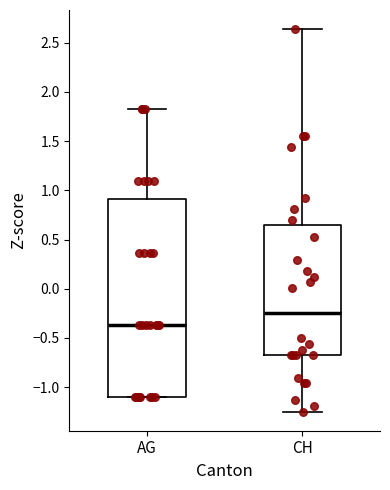

Where does the upper whisker of the box for AG end on the y-axis? The values are not printed on the chart, so give them approximately, as read against the axis.

1.85